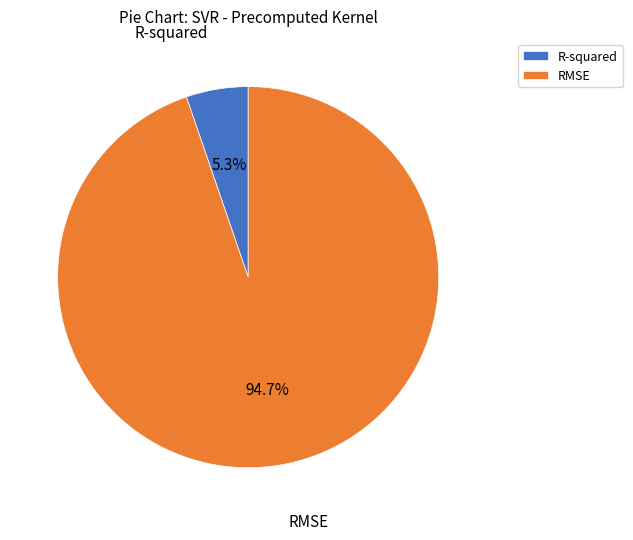

To the nearest percent, what is the difference between the largest and smallest slice percentages?

89%